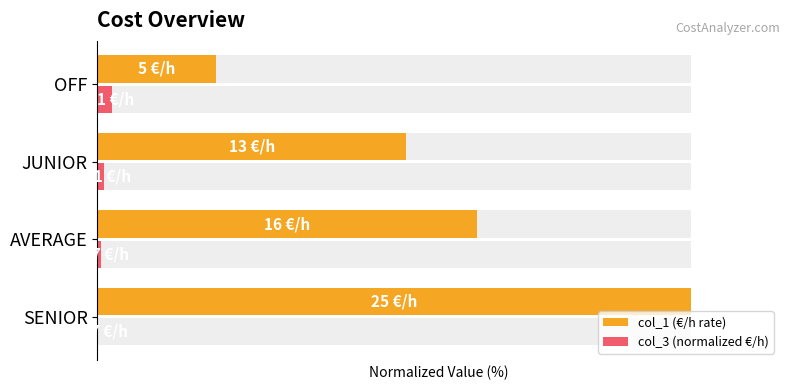

Between AVERAGE and JUNIOR, which series saw the biggest shift?

col_1 (€/h rate)